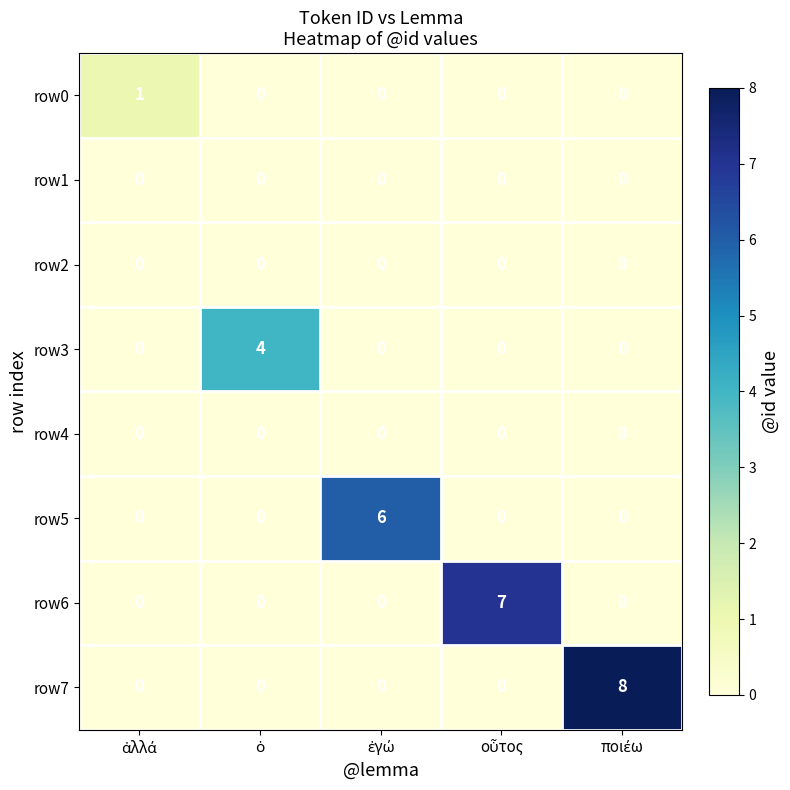

Which series has the largest total across all categories?

row7